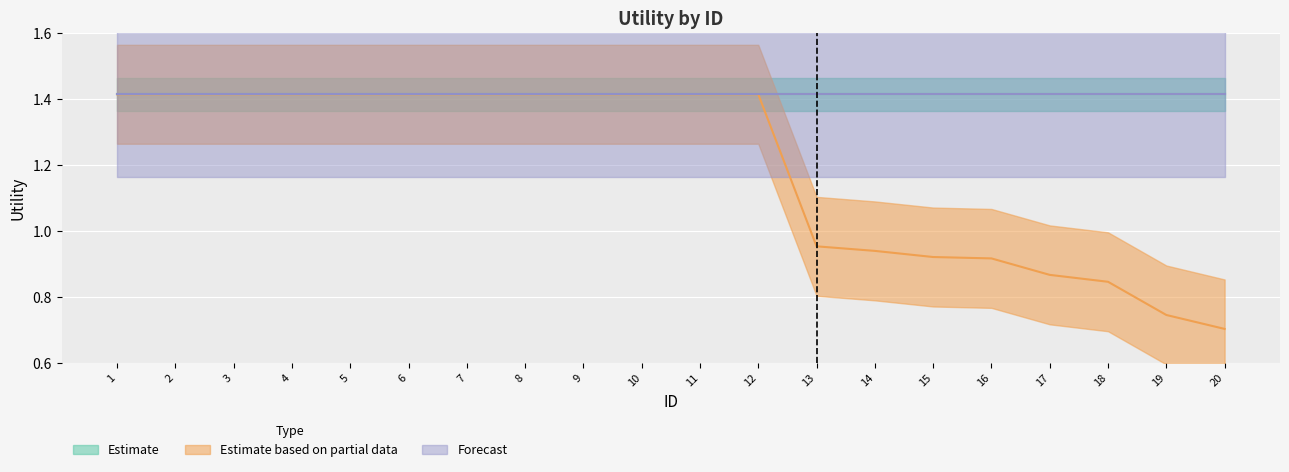

Which series has the largest total across all categories?

Estimate